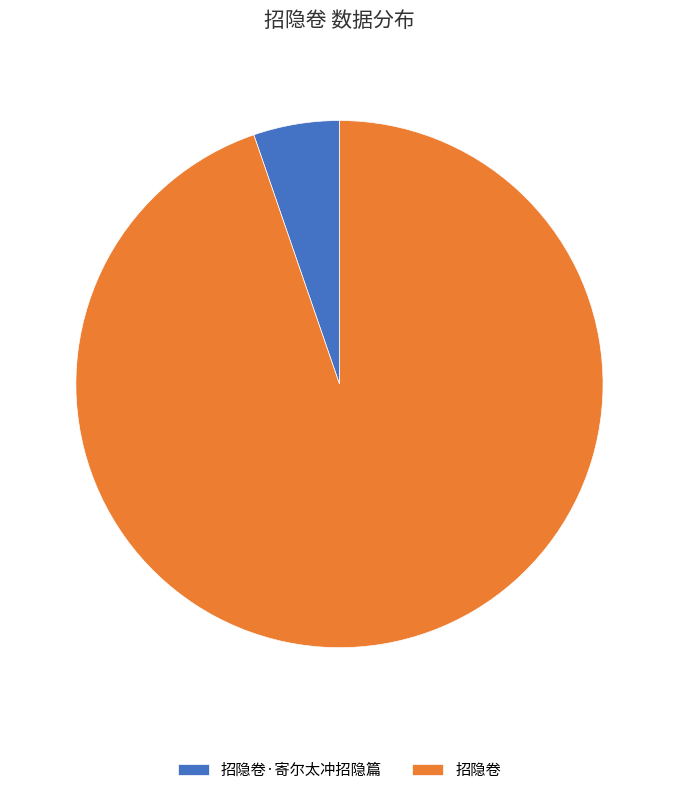

Which category has the biggest portion of the pie?

招隐卷